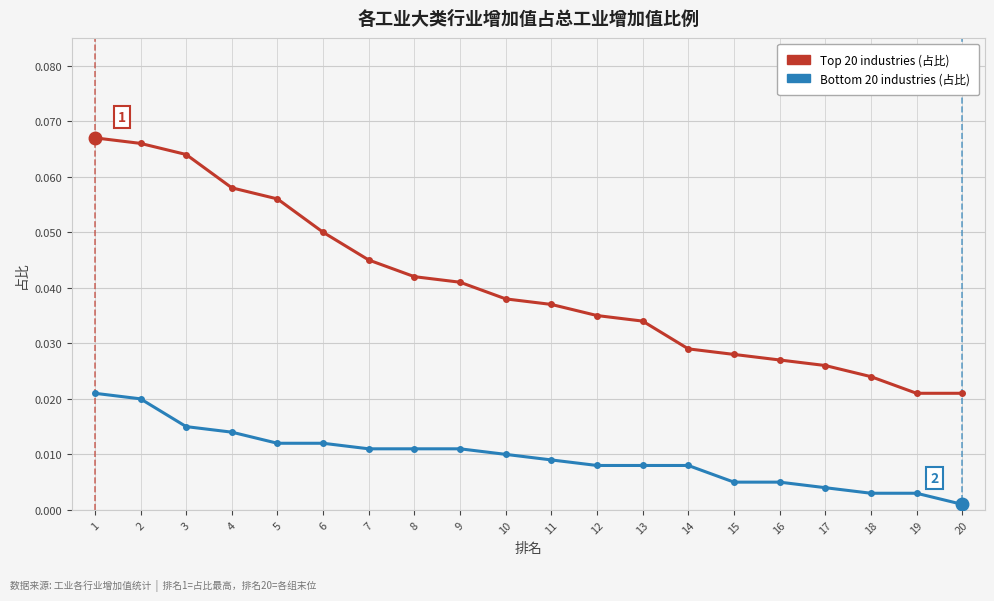

True or false: Top 20 industries (占比) and Bottom 20 industries (占比) cross at least once.

False